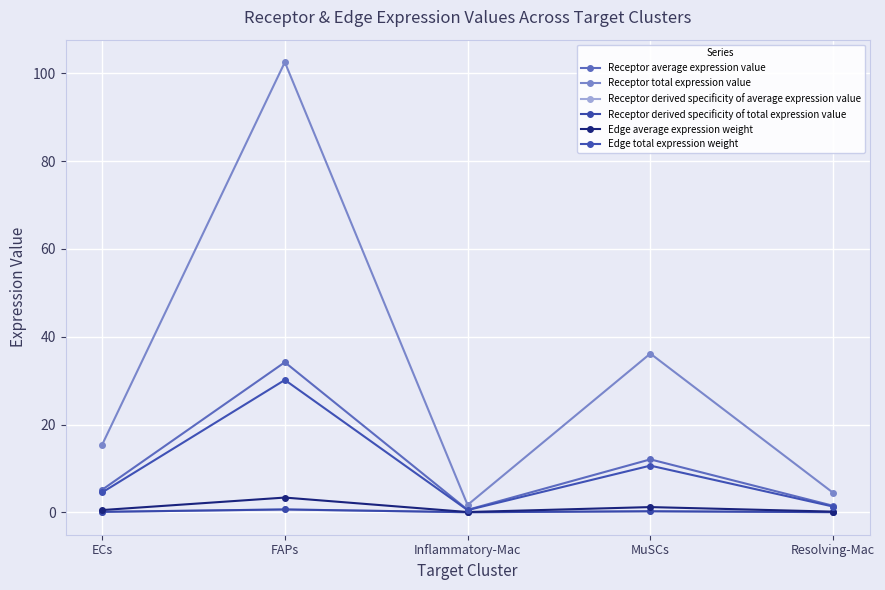

Reading left to right, extract all data points from this chart.

Receptor average expression value: ECs=5.1	FAPs=34.2	Inflammatory-Mac=0.6	MuSCs=12.1	Resolving-Mac=1.5
Receptor total expression value: ECs=15.4	FAPs=102.6	Inflammatory-Mac=1.7	MuSCs=36.2	Resolving-Mac=4.4
Receptor derived specificity of average expression value: ECs=0.1	FAPs=0.6	Inflammatory-Mac=0.0	MuSCs=0.2	Resolving-Mac=0.0
Receptor derived specificity of total expression value: ECs=0.1	FAPs=0.6	Inflammatory-Mac=0.0	MuSCs=0.2	Resolving-Mac=0.0
Edge average expression weight: ECs=0.5	FAPs=3.4	Inflammatory-Mac=0.1	MuSCs=1.2	Resolving-Mac=0.1
Edge total expression weight: ECs=4.5	FAPs=30.2	Inflammatory-Mac=0.5	MuSCs=10.6	Resolving-Mac=1.3